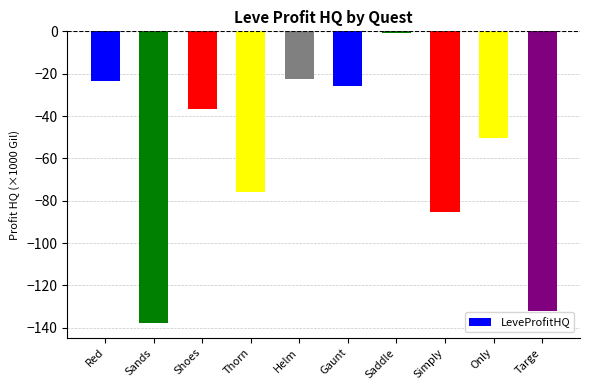

Which category has the highest value across all series?

Saddle